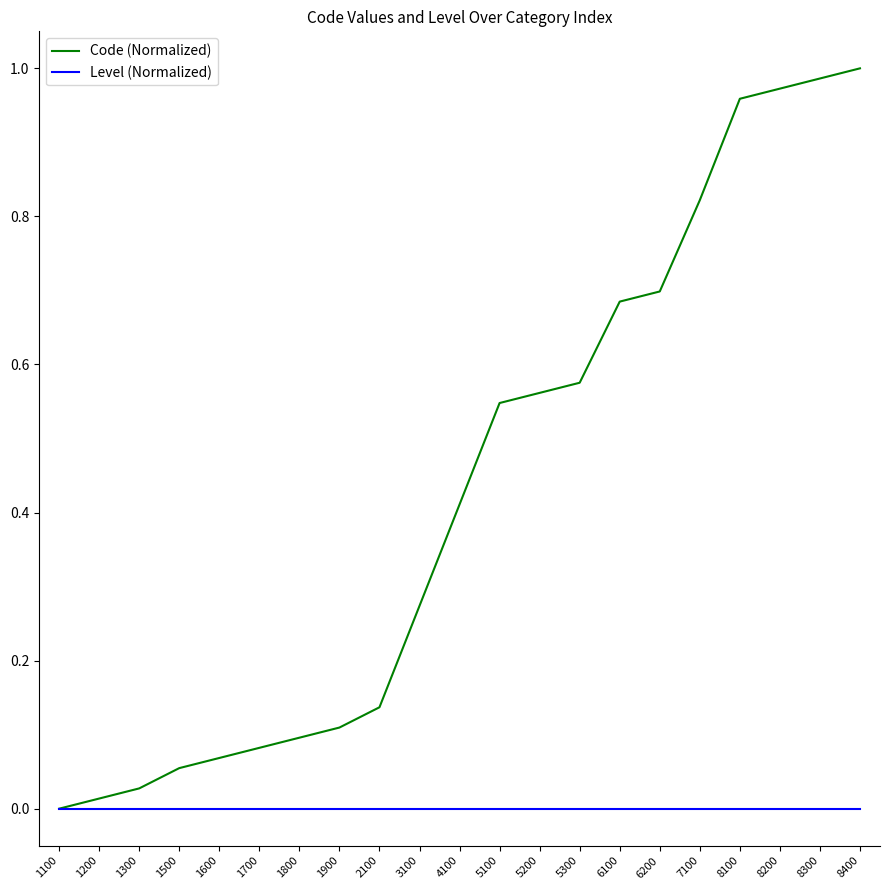

Which series has the largest total across all categories?

Code (Normalized)